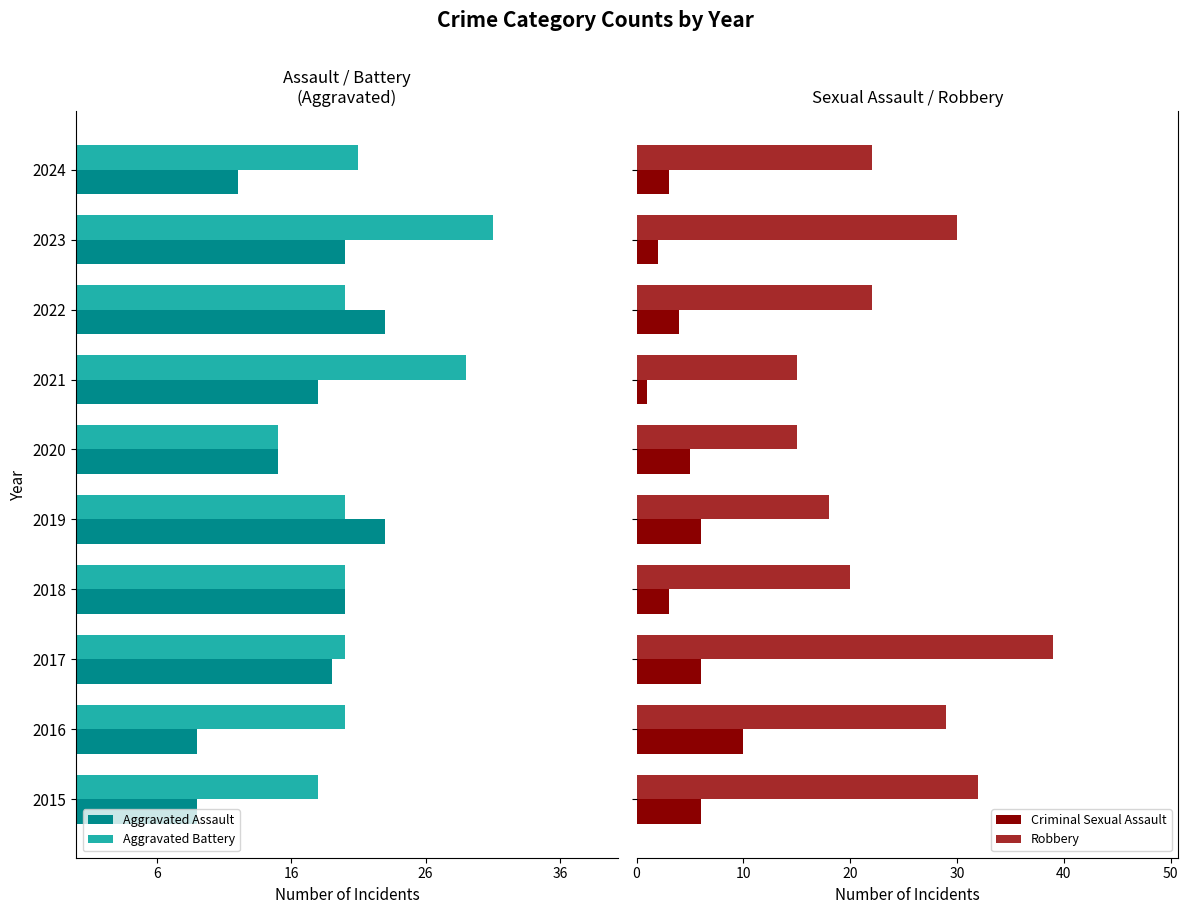

What is the average value of the Robbery series?

24